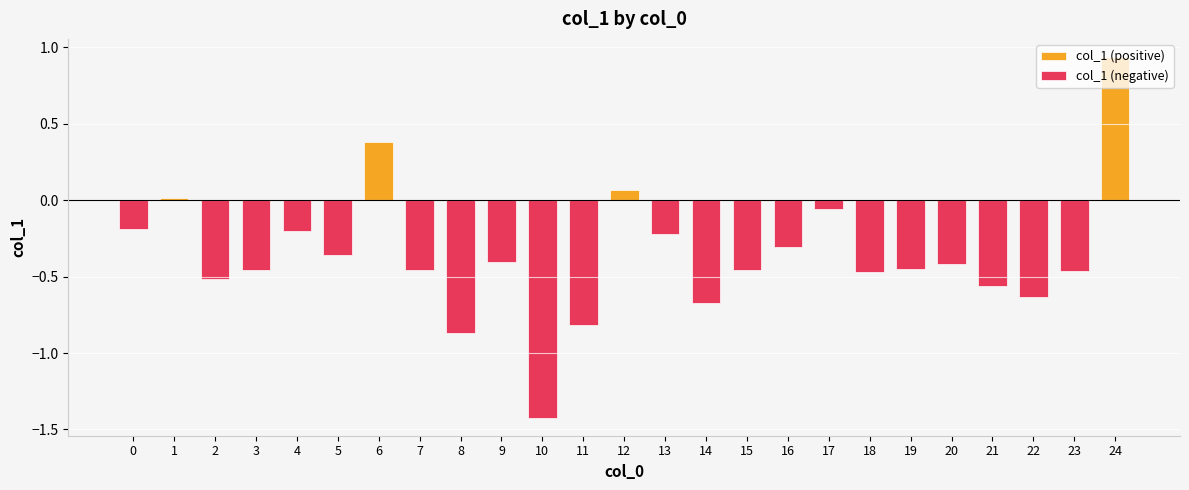

At 19, list the series in order from largest to smallest.

col_1 (positive), col_1 (negative)